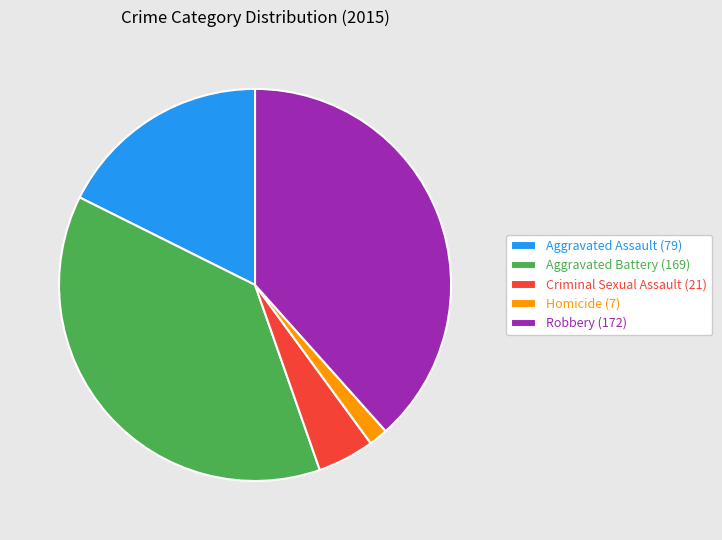

The Aggravated Assault (79) slice represents 6% of the pie. True or false?

False